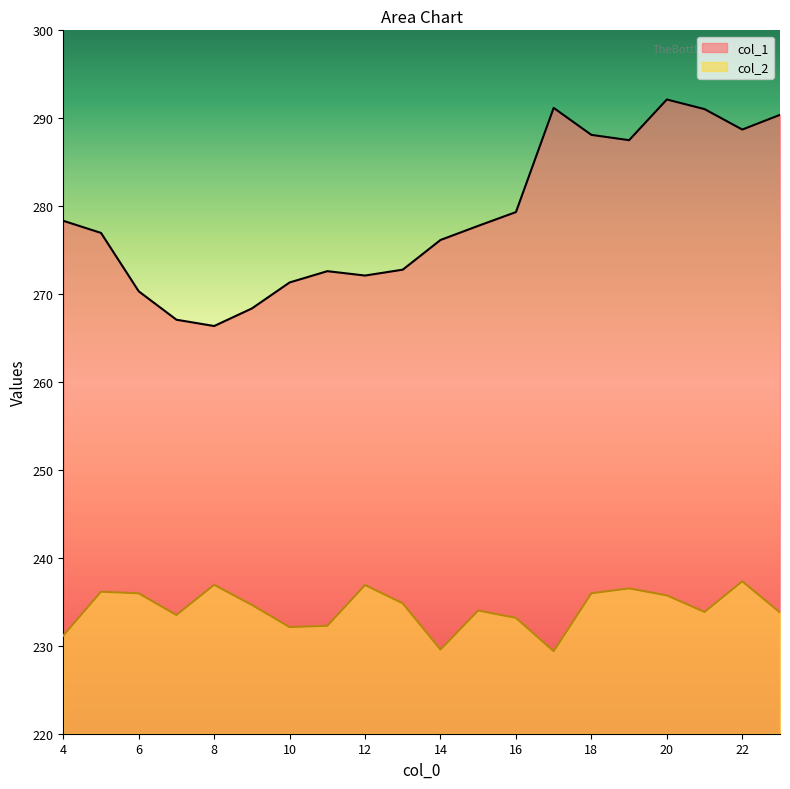

Rank the series at 17 from highest to lowest value.

col_1, col_2